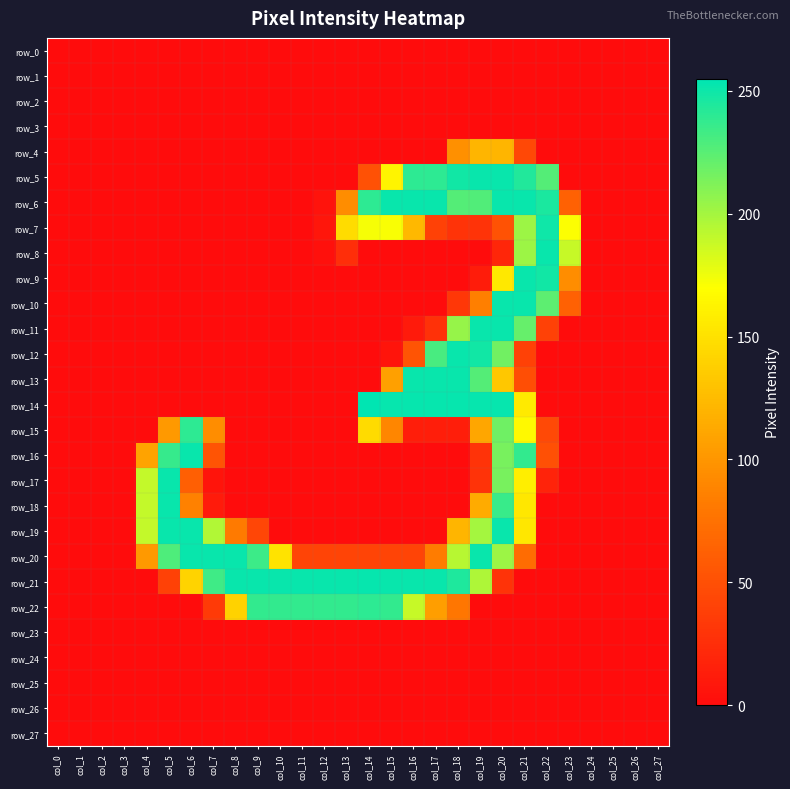

Is it true that row_9 equals 0 at col_18?

True